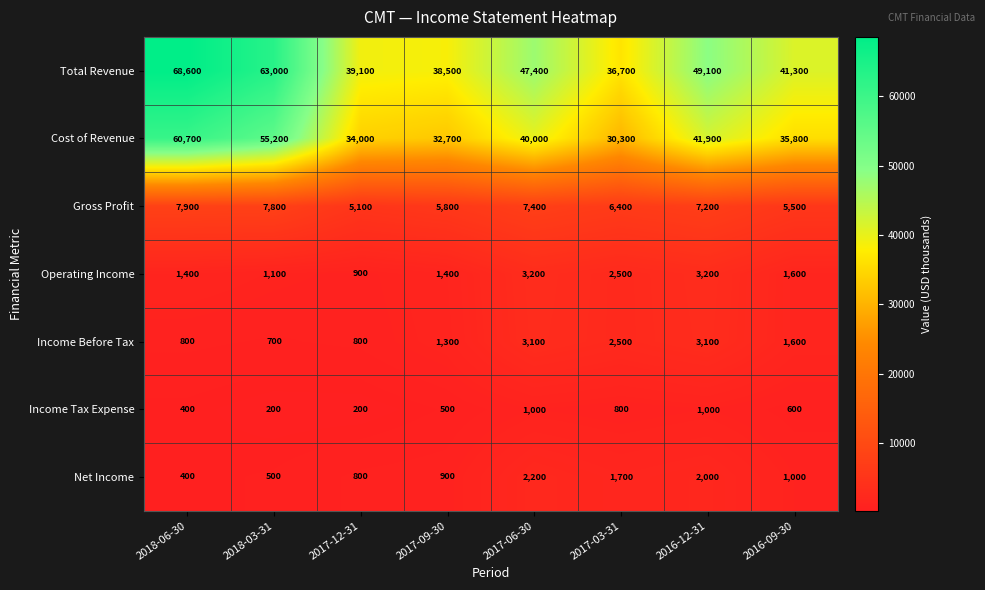

Which series has the largest total across all categories?

Total Revenue